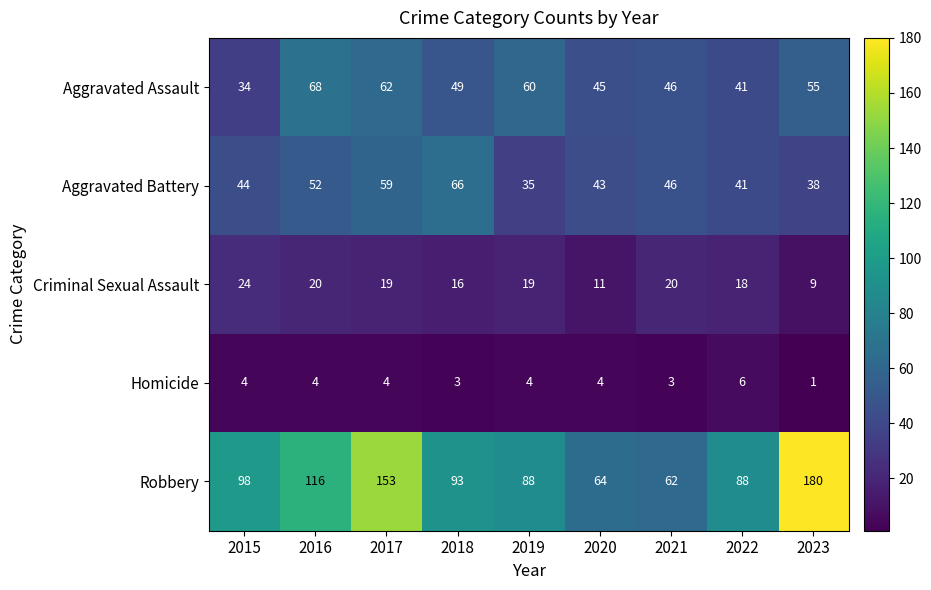

Which series has the widest spread of values?

Robbery